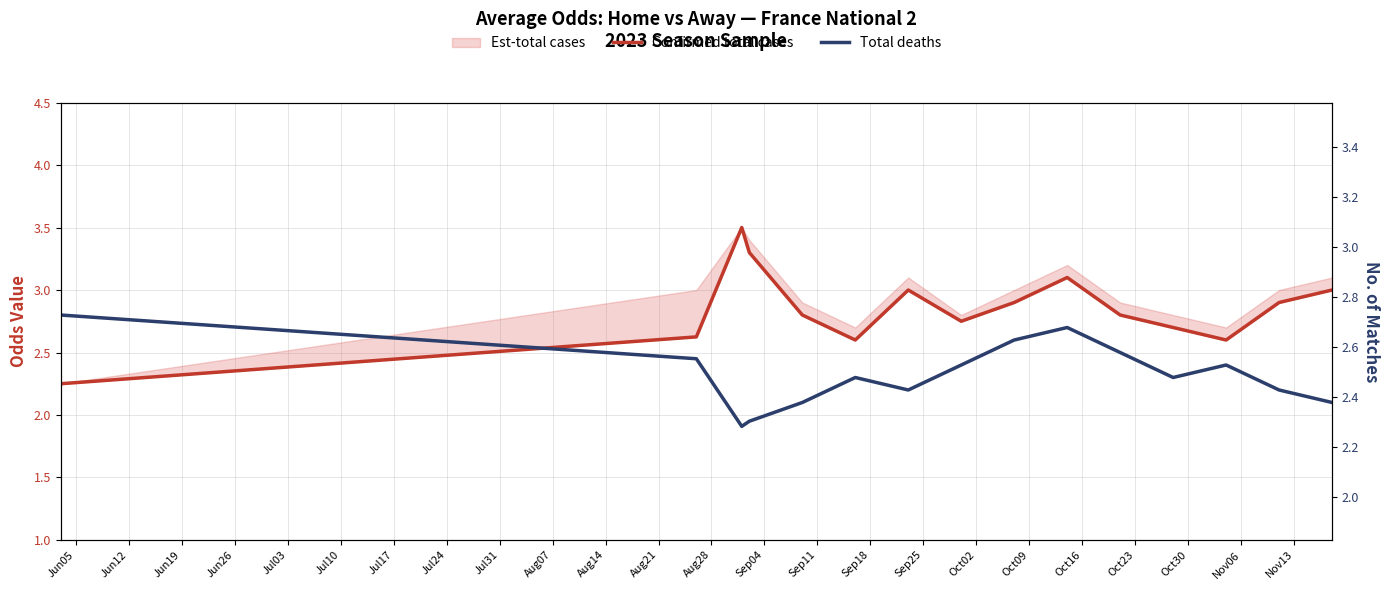

At which label does Total deaths reach its peak?

Jun05